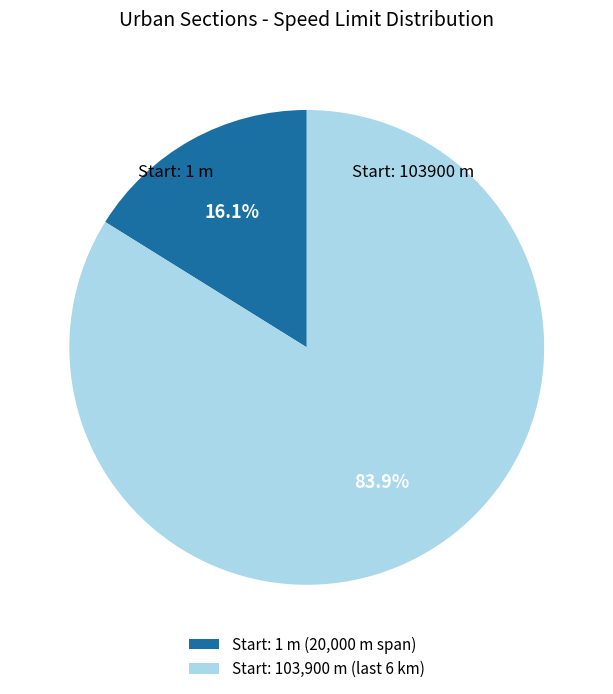

What percentage is NOT represented by Start: 1 m (20,000 m span)?

83.9%